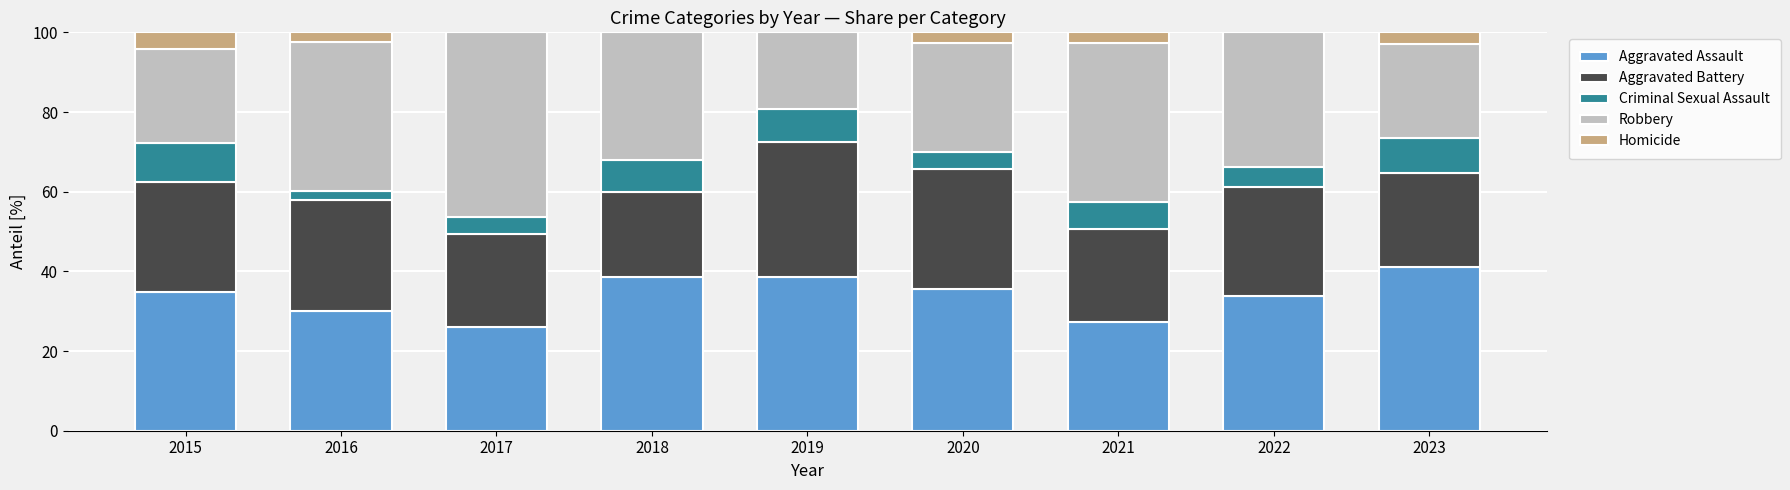

What is the total value across all series at 2018?

100.0